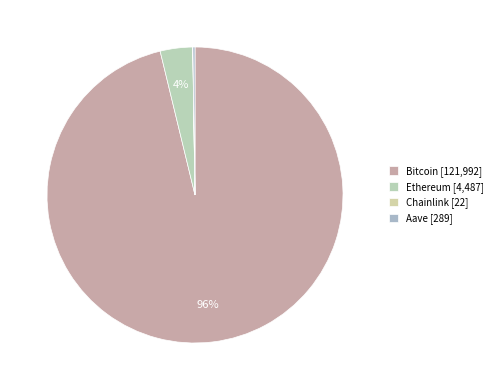

How much of the chart is everything except Chainlink?

100.0%